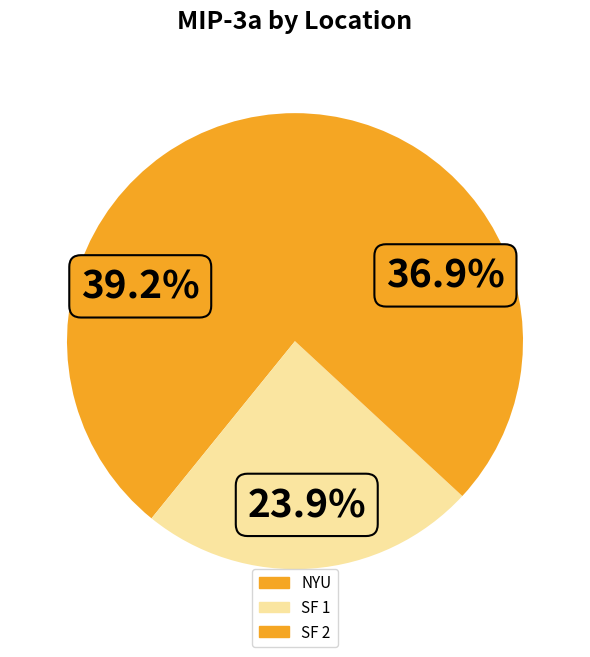

Count the number of slices in the pie.

3